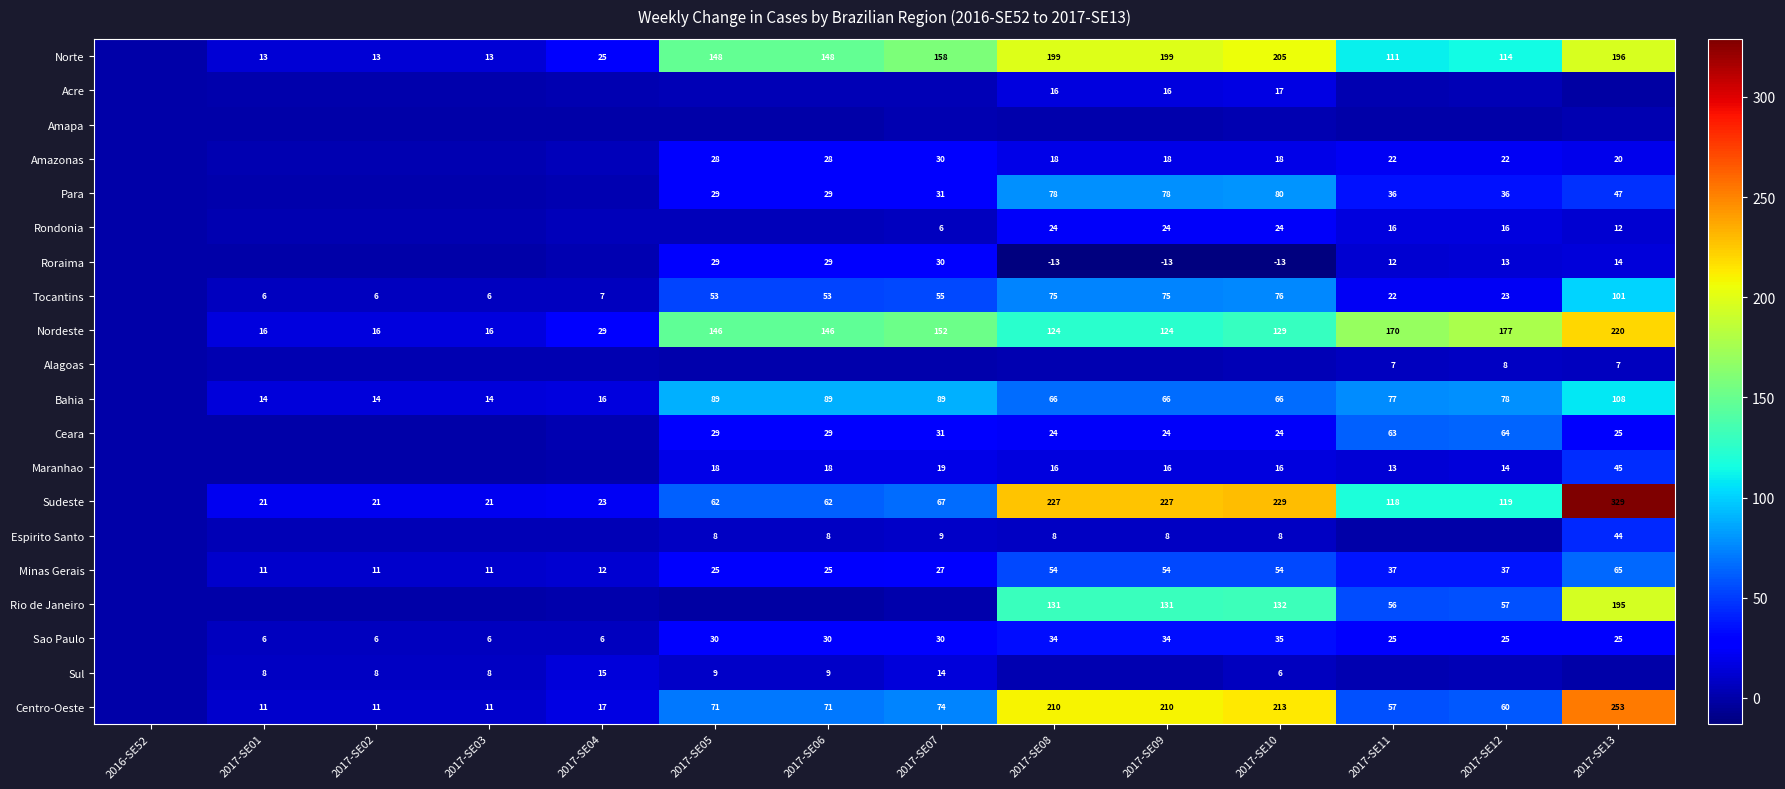

The value of Tocantins at 2017-SE04 is 7. True or false?

True